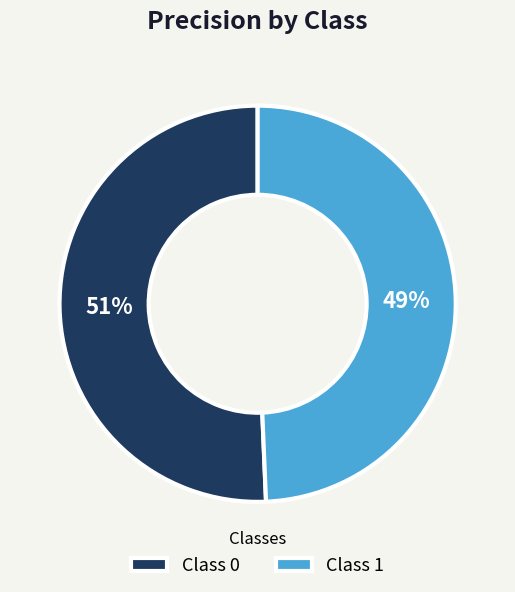

Do Class 0 and Class 1 together represent more than half of the pie?

Yes